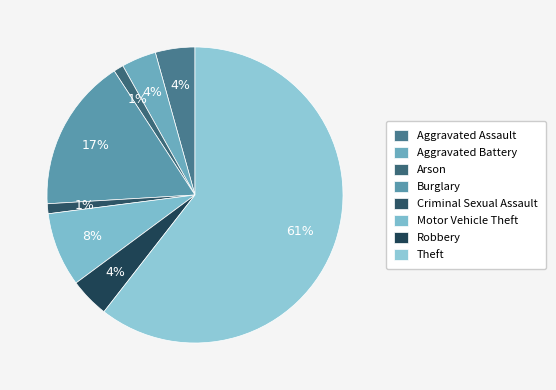

Count the number of slices in the pie.

8